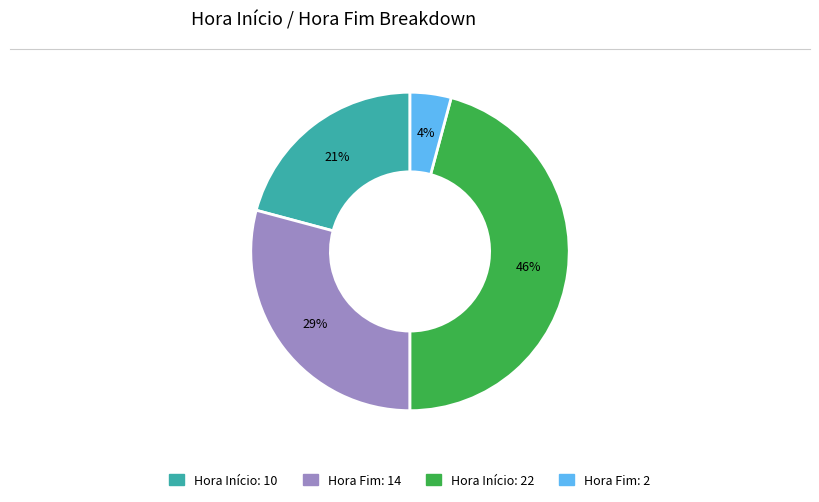

How many slices are in this pie chart?

4